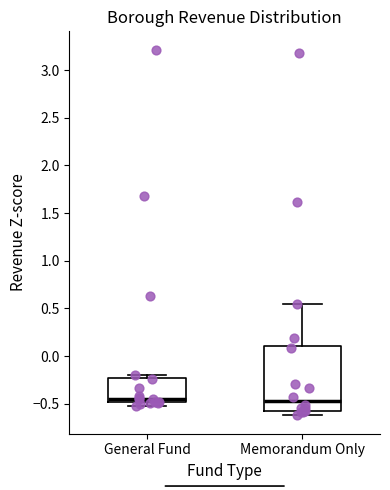

Which box is the tallest, from its lower edge to its upper edge?

Memorandum Only